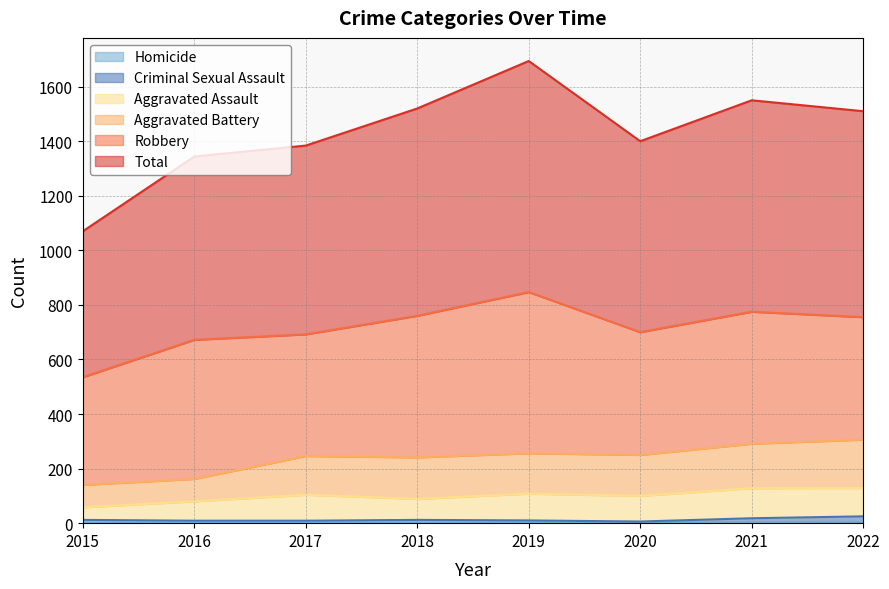

True or false: Total and Aggravated Battery intersect in this chart.

False